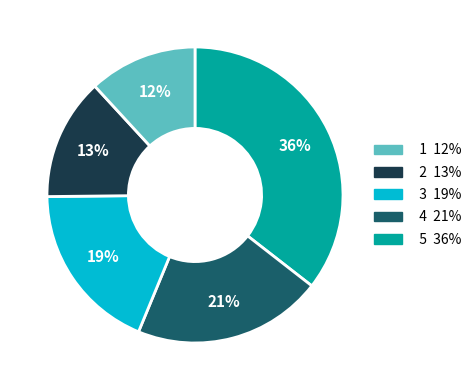

To the nearest percent, what is the average slice percentage?

20%